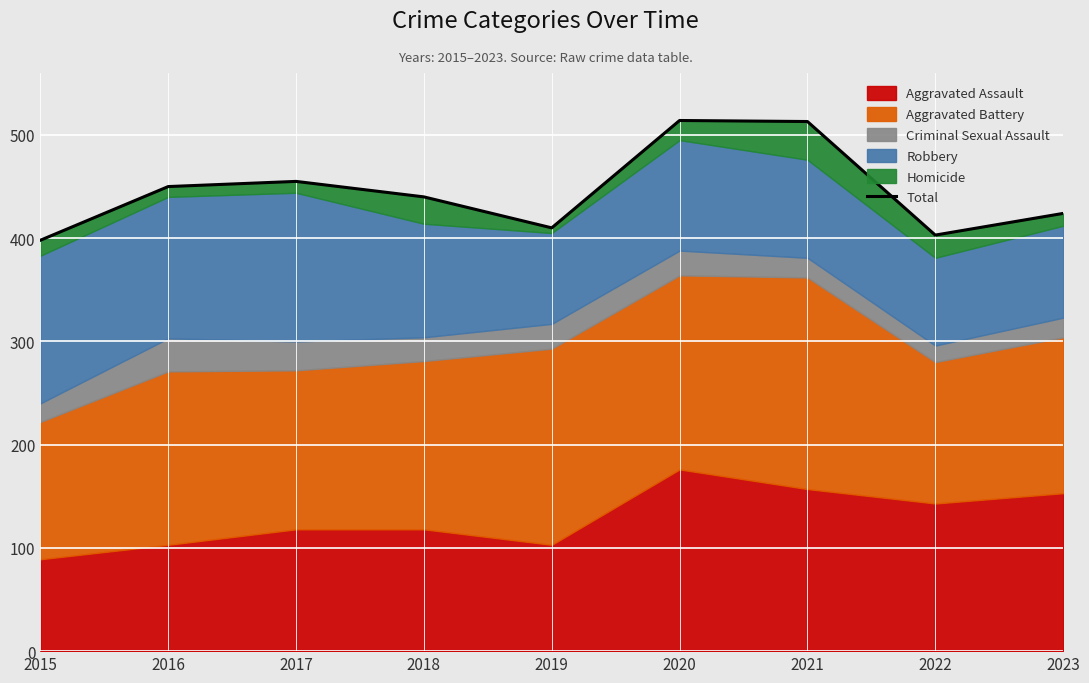

At which category does the data reach its first local peak?

2017